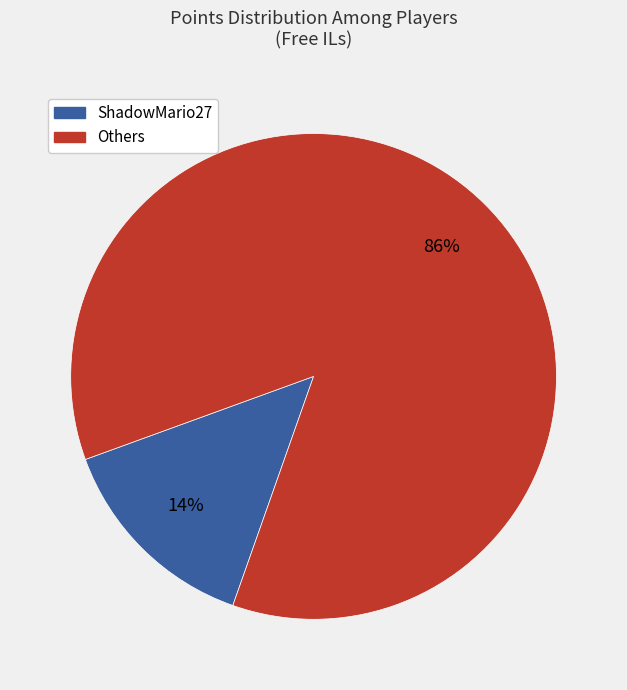

Is there any slice that represents more than half of the pie?

Yes